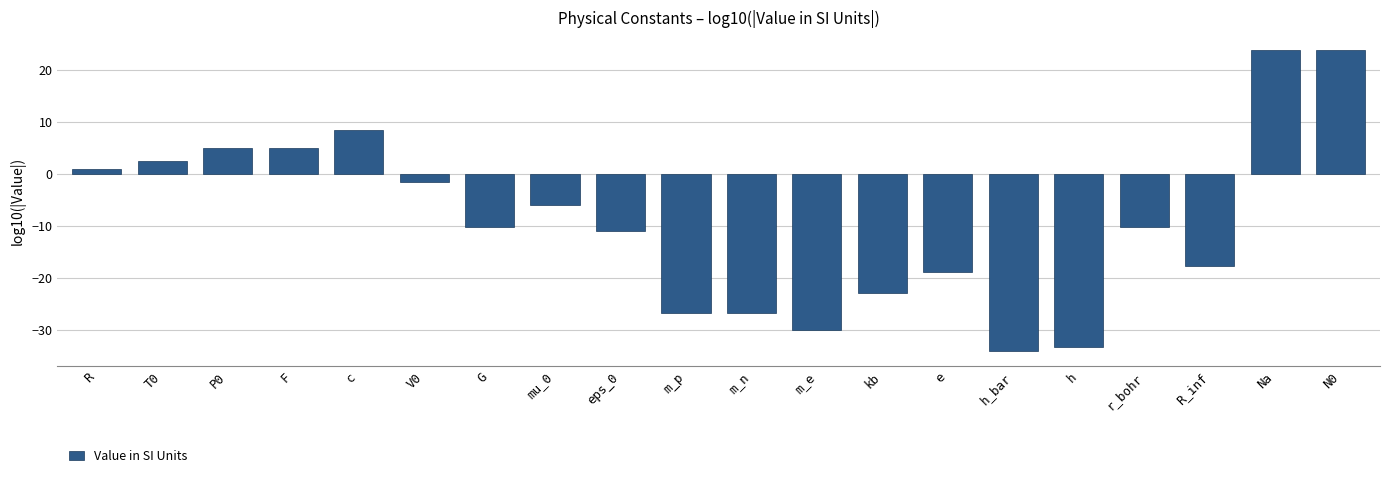

How many values exceed -10?

9